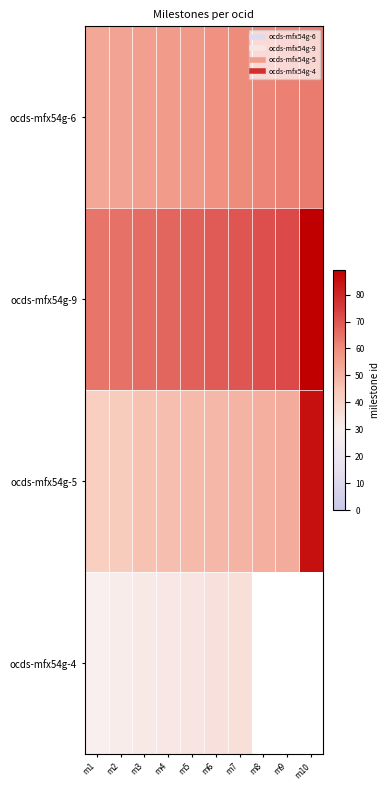

Which series has the widest spread of values?

ocds-mfx54g-5